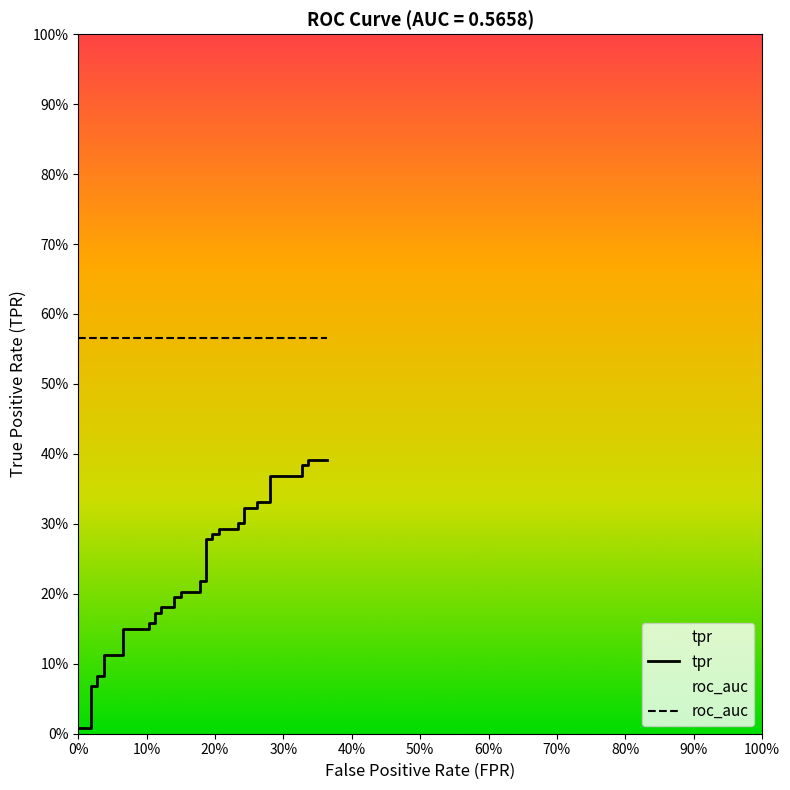

True or false: tpr and roc_auc cross at least once.

False